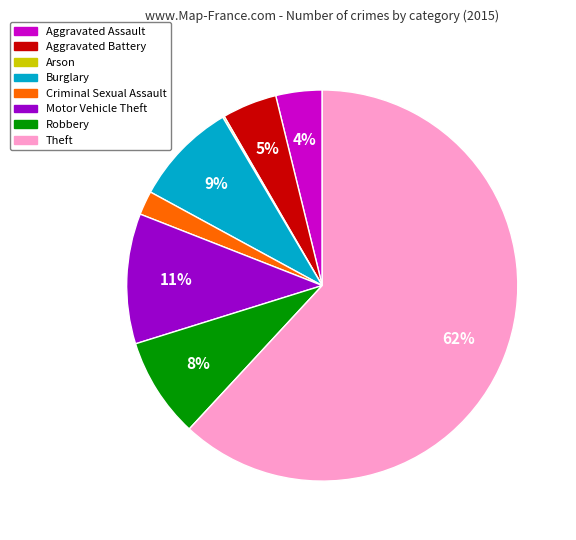

True or false: Aggravated Battery accounts for 17% of the total.

False